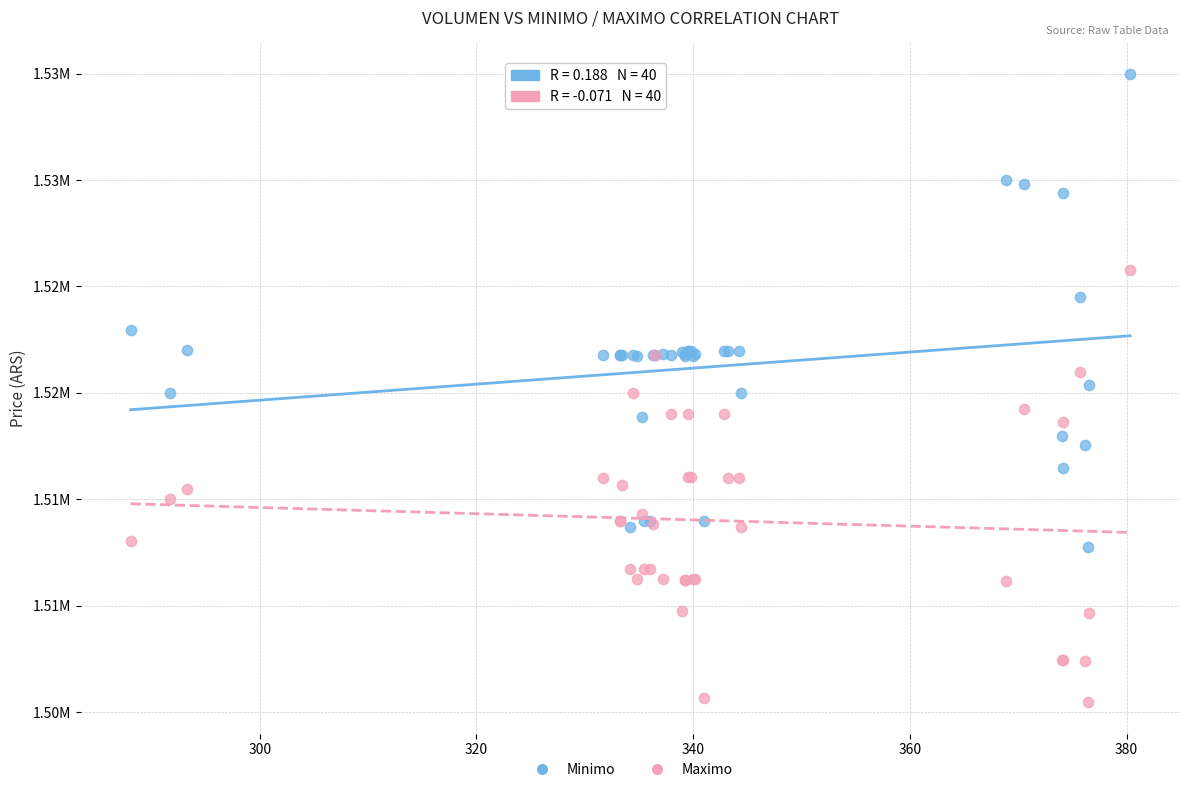

What are all the series names shown in the legend?

Minimo, Maximo